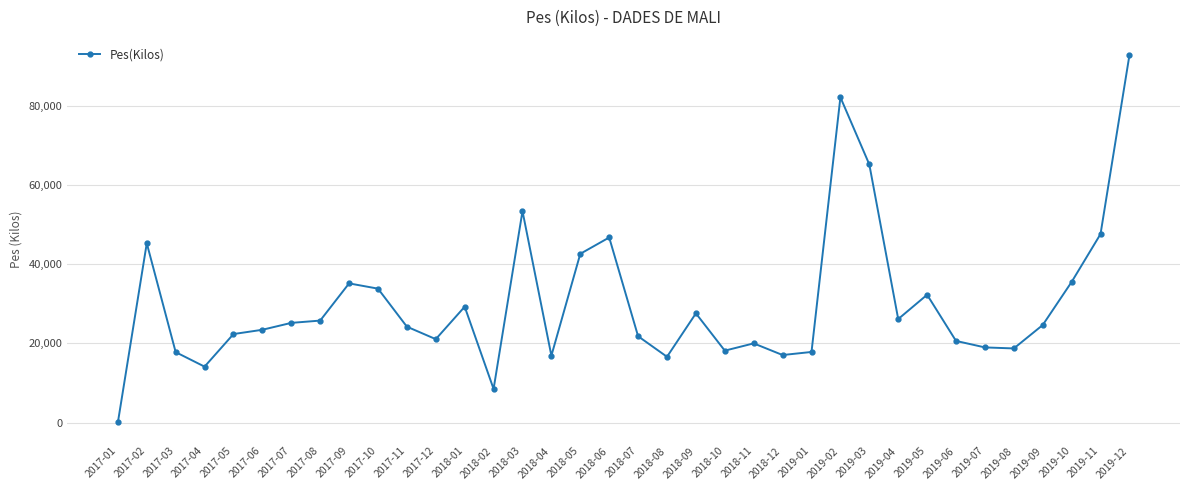

Is this an area chart (filled region under the line)?

No